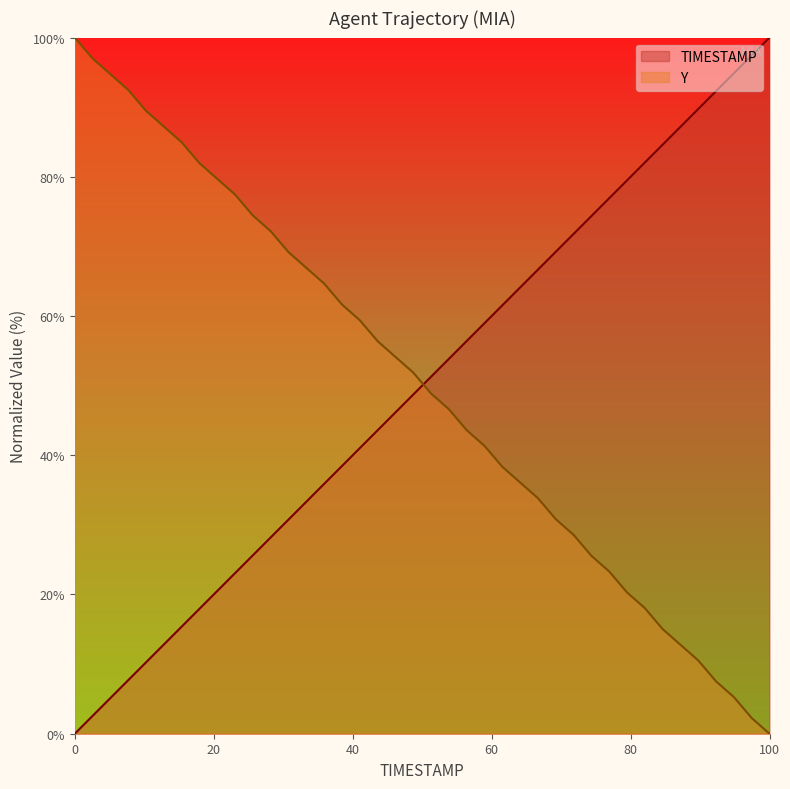

Does the chart have visible grid lines?

No